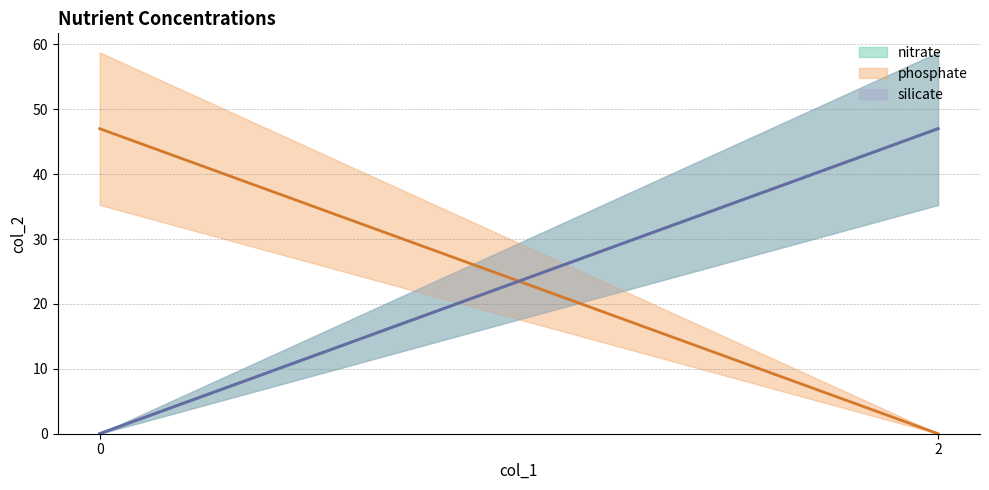

Reading left to right, transcribe all the data shown in this chart.

nitrate: 0	47
phosphate: 47	0
silicate: 0	47